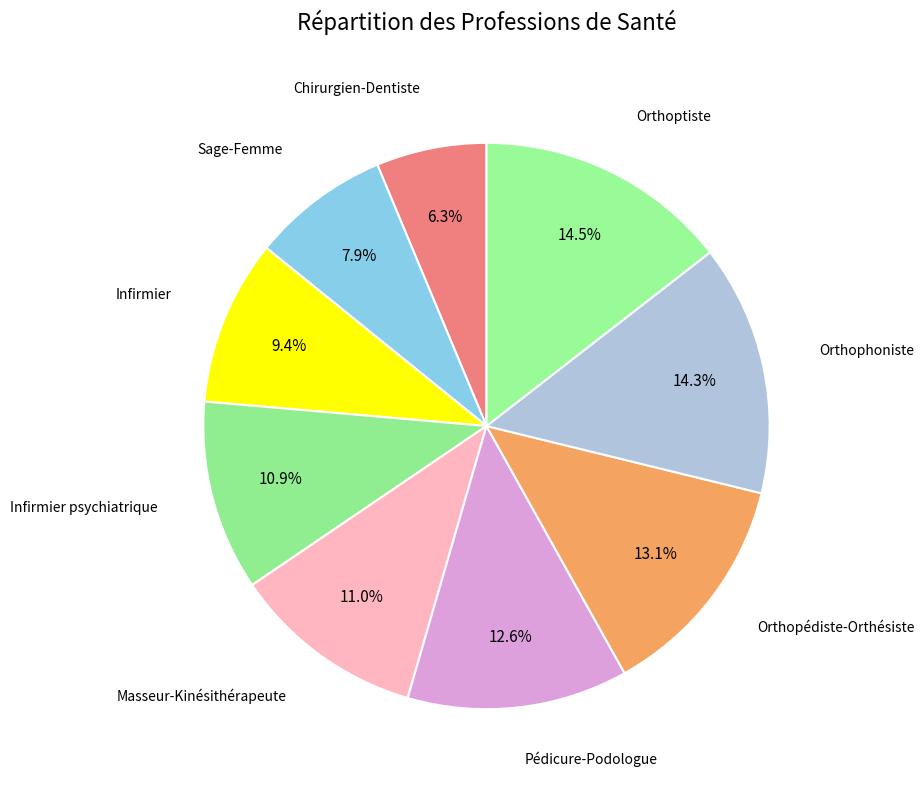

How many segments does this pie chart have?

9